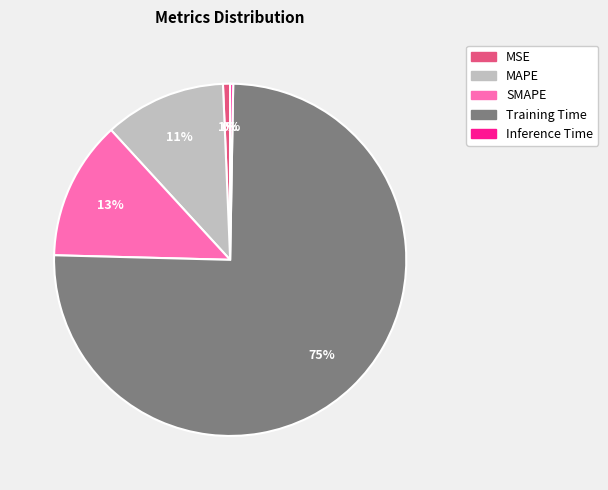

Combined, do SMAPE and Training Time account for over 50%?

Yes